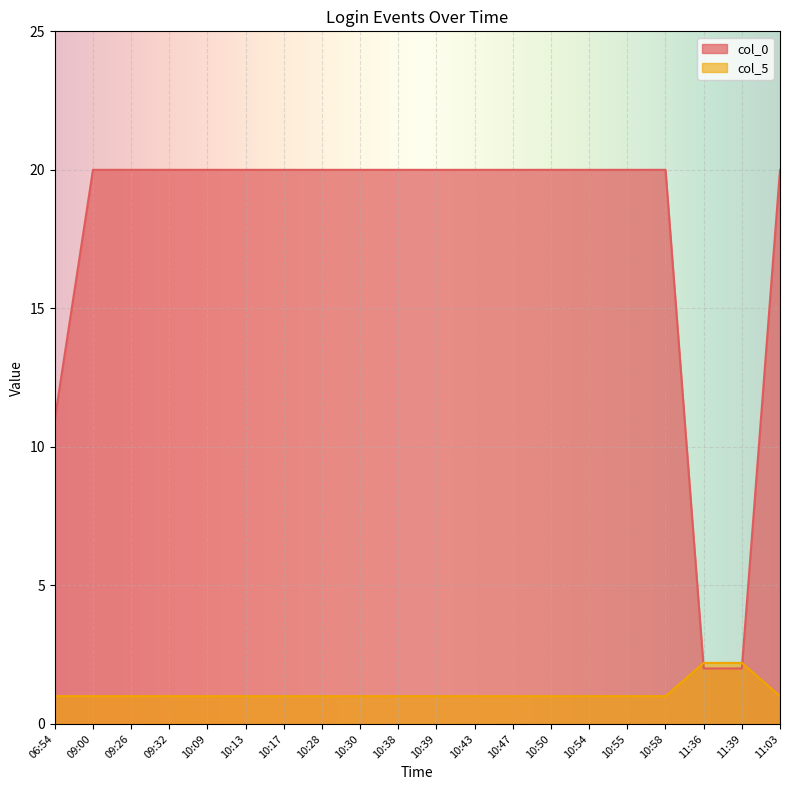

Which series ends up on top after the final intersection of col_5 and col_0?

col_0